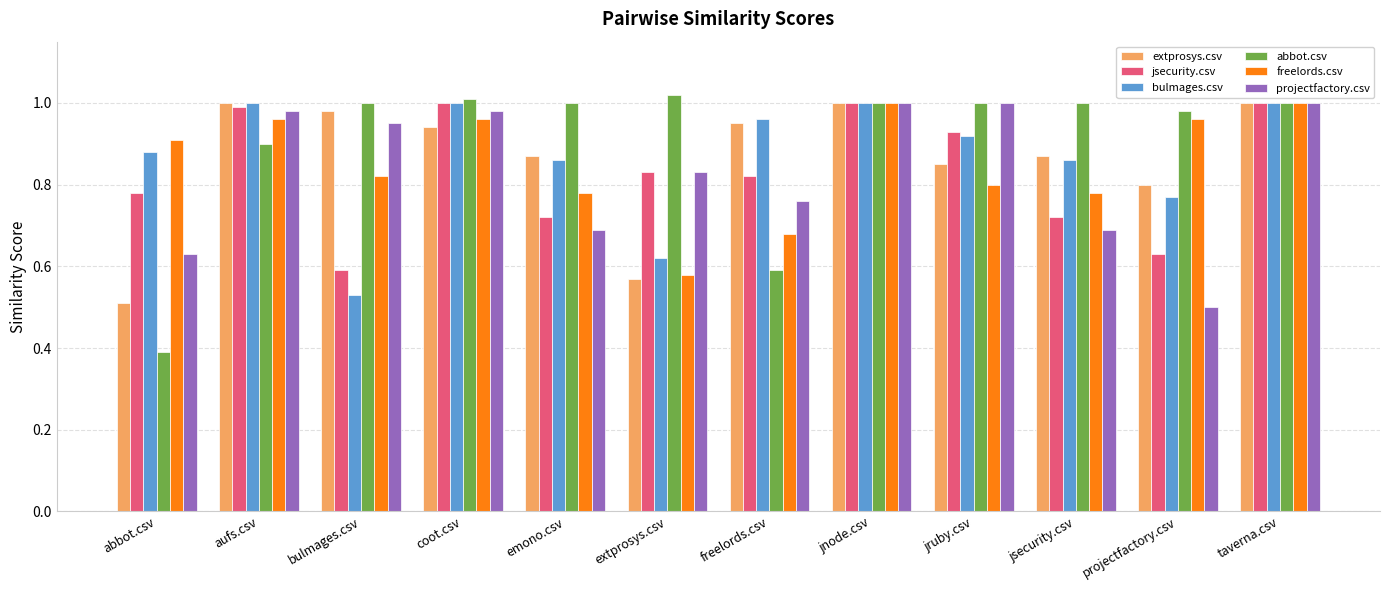

What is the difference between the projectfactory.csv values at abbot.csv and taverna.csv?

0.4